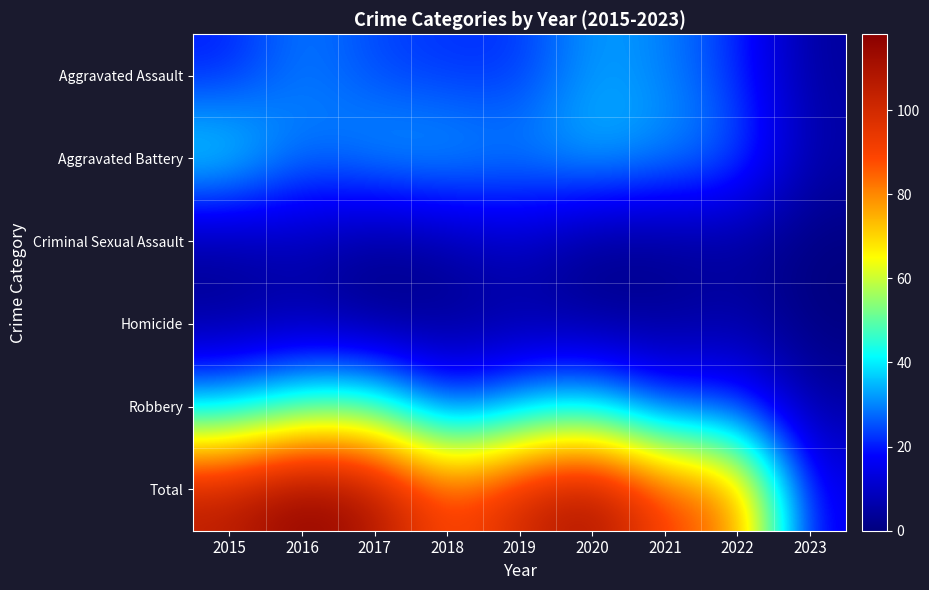

Reading left to right, transcribe all the data shown in this chart.

Aggravated Assault: 2015=20	2016=30	2017=24	2018=22	2019=22	2020=33	2021=30	2022=22	2023=4
Aggravated Battery: 2015=43	2016=28	2017=34	2018=35	2019=31	2020=36	2021=32	2022=28	2023=6
Criminal Sexual Assault: 2015=4	2016=8	2017=2	2018=5	2019=10	2020=1	2021=2	2022=4	2023=0
Homicide: 2015=3	2016=5	2017=1	2018=2	2019=4	2020=3	2021=3	2022=6	2023=0
Robbery: 2015=36	2016=47	2017=49	2018=23	2019=34	2020=39	2021=22	2022=23	2023=5
Total: 2015=106	2016=118	2017=110	2018=87	2019=101	2020=112	2021=89	2022=83	2023=15